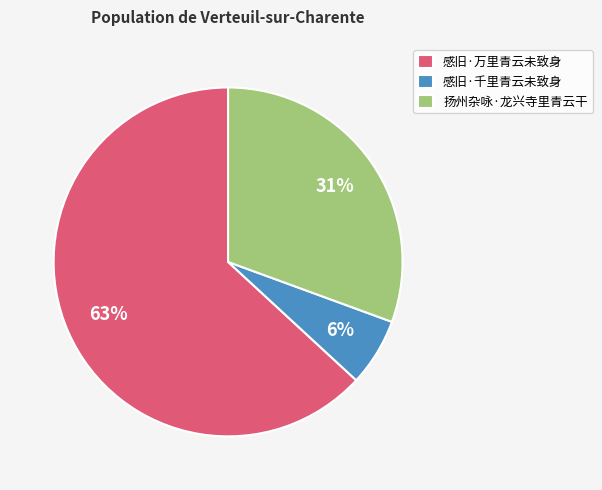

Which has a higher value, 感旧·万里青云未致身 or 感旧·千里青云未致身?

感旧·万里青云未致身